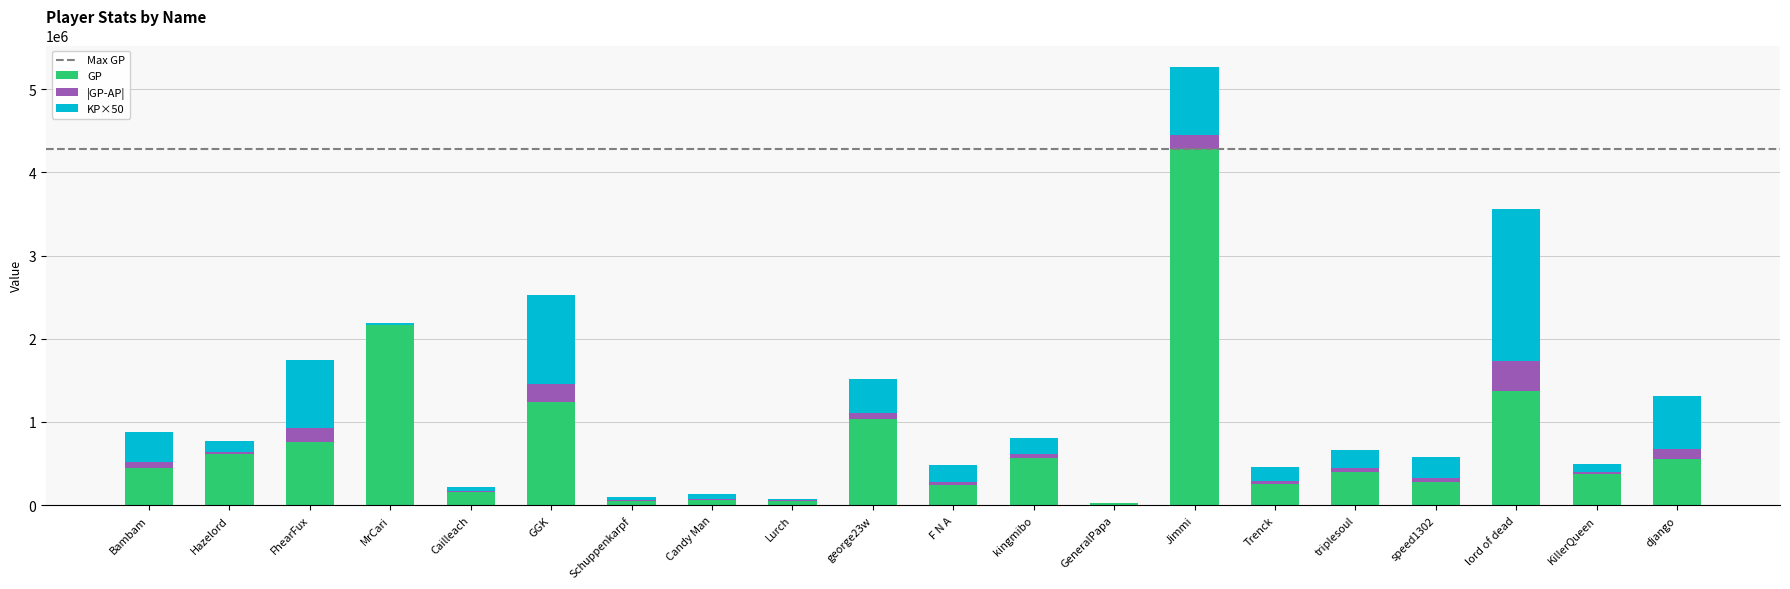

Are the bars horizontal?

No